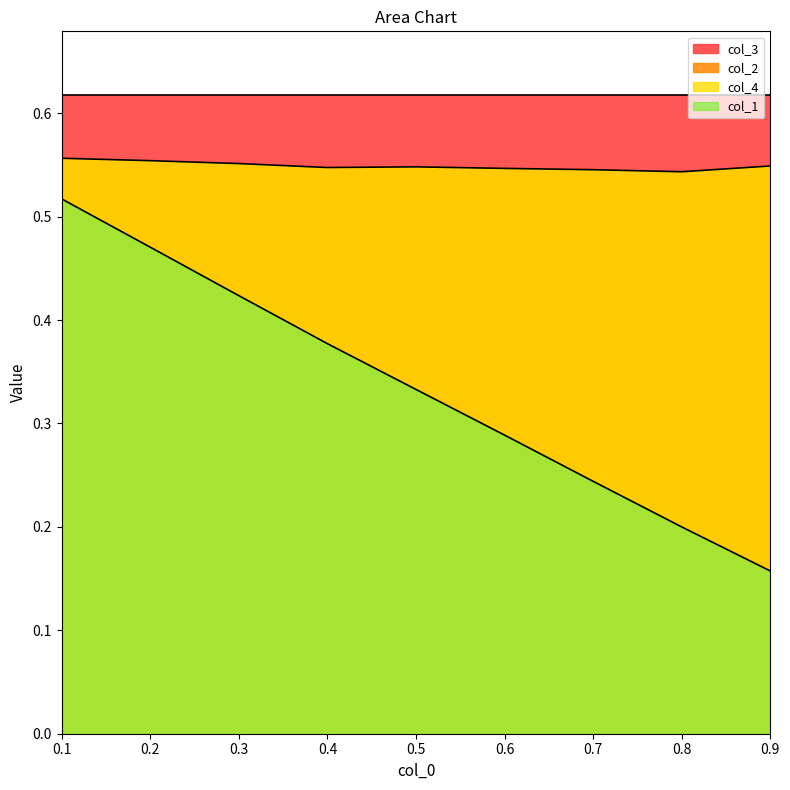

How many categories are shown in the chart?

9